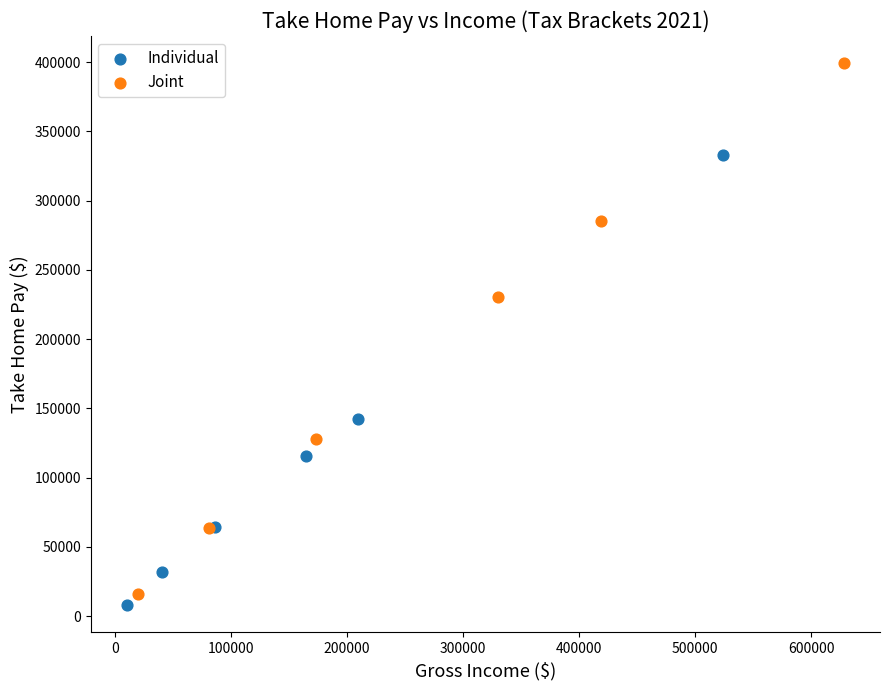

Which series has the largest Y range (max minus min)?

Joint